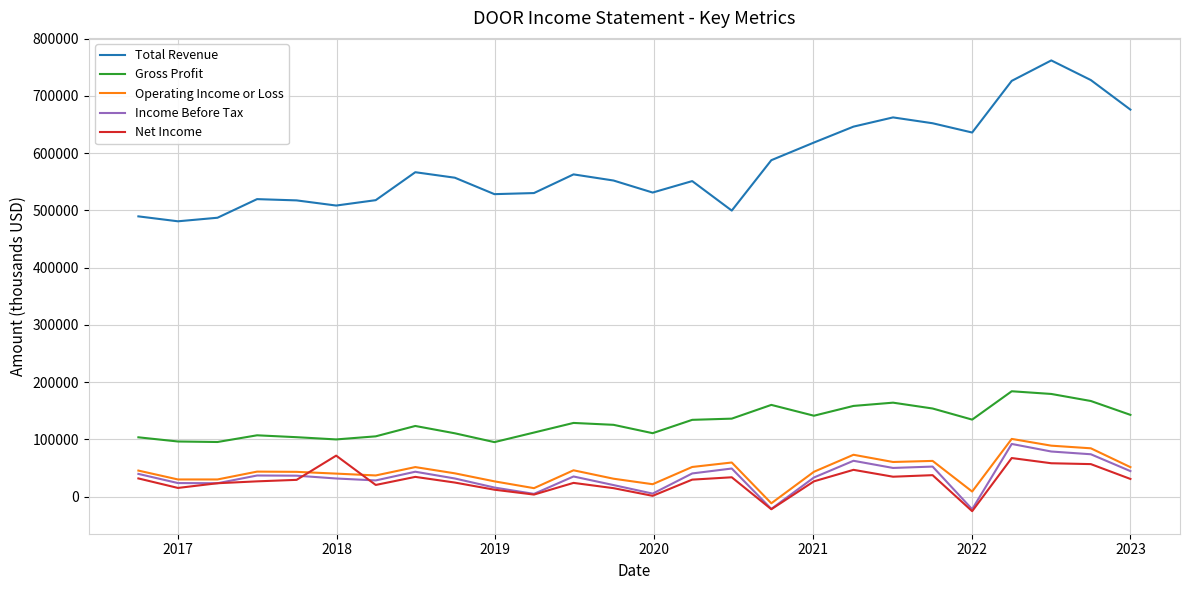

Rank the series by their maximum value, from highest to lowest.

Total Revenue, Gross Profit, Operating Income or Loss, Income Before Tax, Net Income